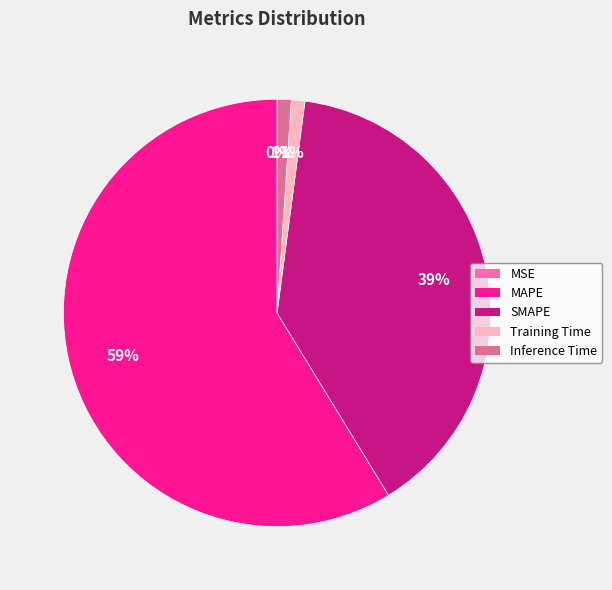

Is the sum of Inference Time and SMAPE greater than half?

No